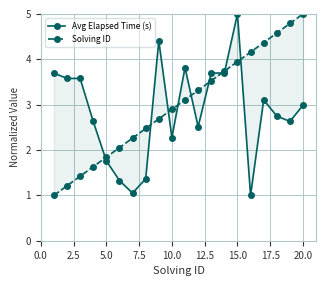

What is the sum of all Solving ID values?

60.0